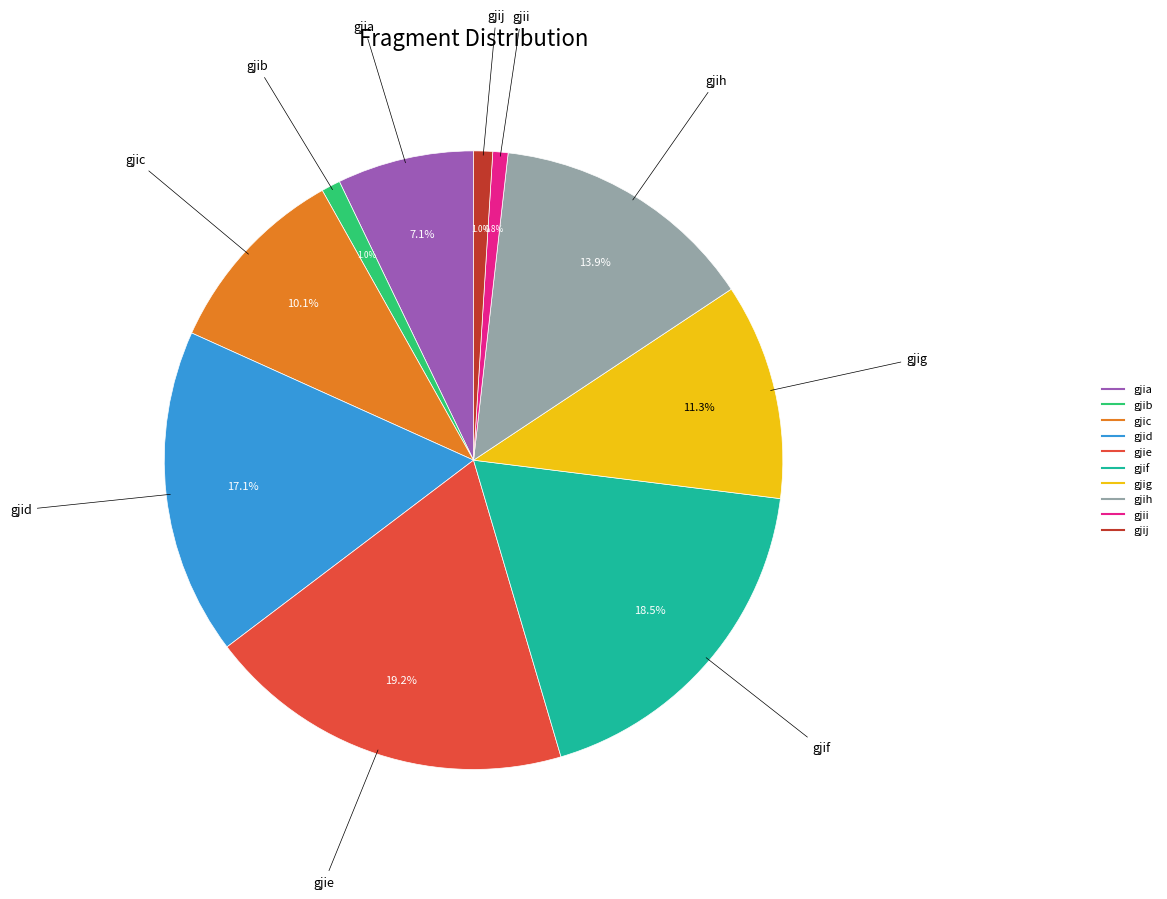

How many segments does this pie chart have?

10